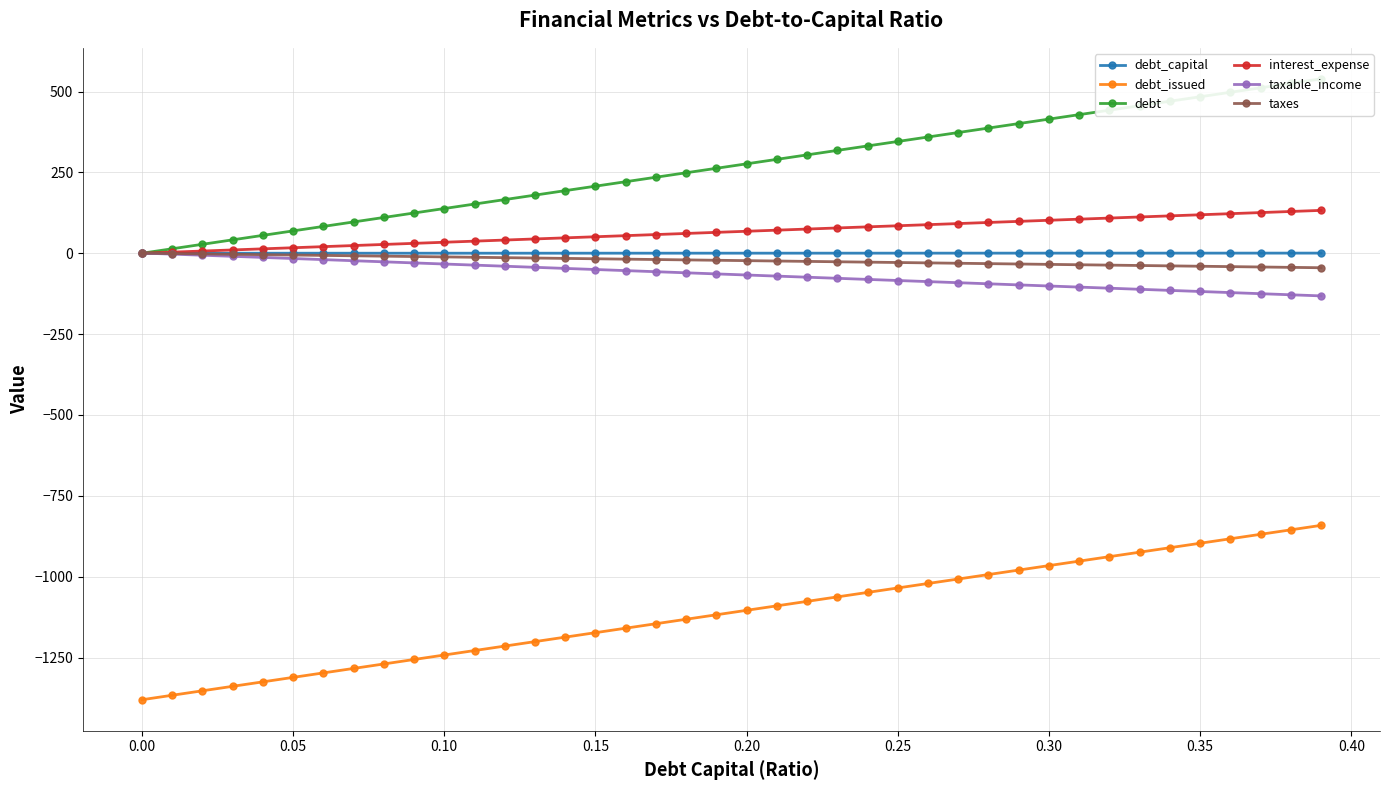

Reading right to left, transcribe all the data shown in this chart.

debt_capital: 0.4	0.4	0.4	0.4	0.3	0.3	0.3	0.3	0.3	0.3	0.3	0.3	0.3	0.3	0.2	0.2	0.2	0.2	0.2	0.2	0.2	0.2	0.2	0.2	0.1	0.1	0.1	0.1	0.1	0.1	0.1	0.1	0.1	0.1	0.1	0.0	0.0	0.0	0.0	0.0
debt_issued: -841.4	-855.2	-869.0	-882.9	-896.7	-910.5	-924.3	-938.2	-952.0	-965.8	-979.6	-993.4	-1007.3	-1021.1	-1034.9	-1048.7	-1062.6	-1076.4	-1090.2	-1104.0	-1117.9	-1131.7	-1145.5	-1159.3	-1173.1	-1187.0	-1200.8	-1214.6	-1228.4	-1242.3	-1256.1	-1269.9	-1283.7	-1297.6	-1311.4	-1325.2	-1339.0	-1352.9	-1366.7	-1380.5
debt: 539.1	525.3	511.5	497.6	483.8	470.0	456.2	442.3	428.5	414.7	400.9	387.1	373.2	359.4	345.6	331.8	317.9	304.1	290.3	276.5	262.6	248.8	235.0	221.2	207.4	193.5	179.7	165.9	152.1	138.2	124.4	110.6	96.8	82.9	69.1	55.3	41.5	27.6	13.8	0.0
interest_expense: 132.5	129.1	125.7	122.3	118.9	115.5	112.1	108.7	105.3	101.9	98.5	95.1	91.7	88.3	84.9	81.5	78.1	74.8	71.4	68.0	64.6	61.2	57.8	54.4	51.0	47.6	44.2	40.8	37.4	34.0	30.6	27.2	23.8	20.4	17.0	13.6	10.2	6.8	3.4	0.0
taxable_income: -131.9	-128.5	-125.1	-121.7	-118.3	-114.9	-111.5	-108.1	-104.7	-101.3	-97.9	-94.5	-91.1	-87.7	-84.3	-80.9	-77.5	-74.1	-70.7	-67.3	-63.9	-60.5	-57.1	-53.7	-50.3	-46.9	-43.5	-40.1	-36.7	-33.3	-29.9	-26.5	-23.1	-19.7	-16.3	-12.9	-9.5	-6.1	-2.7	0.7
taxes: -44.8	-43.7	-42.5	-41.4	-40.2	-39.1	-37.9	-36.7	-35.6	-34.4	-33.3	-32.1	-31.0	-29.8	-28.7	-27.5	-26.3	-25.2	-24.0	-22.9	-21.7	-20.6	-19.4	-18.3	-17.1	-16.0	-14.8	-13.6	-12.5	-11.3	-10.2	-9.0	-7.9	-6.7	-5.6	-4.4	-3.2	-2.1	-0.9	0.2